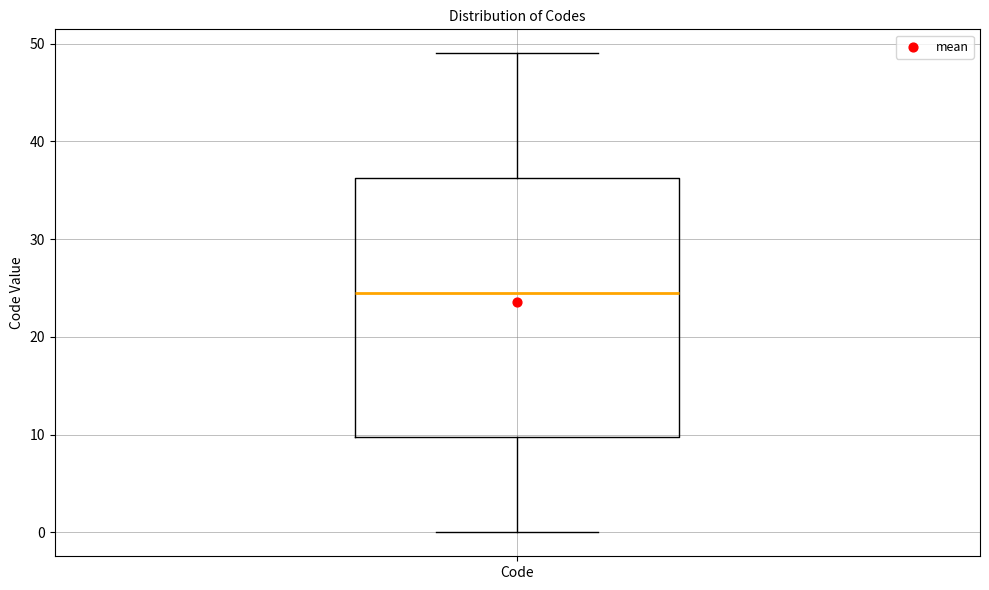

Where is the lower edge of the box for Code on the y-axis? The values are not printed on the chart, so give them approximately, as read against the axis.

10